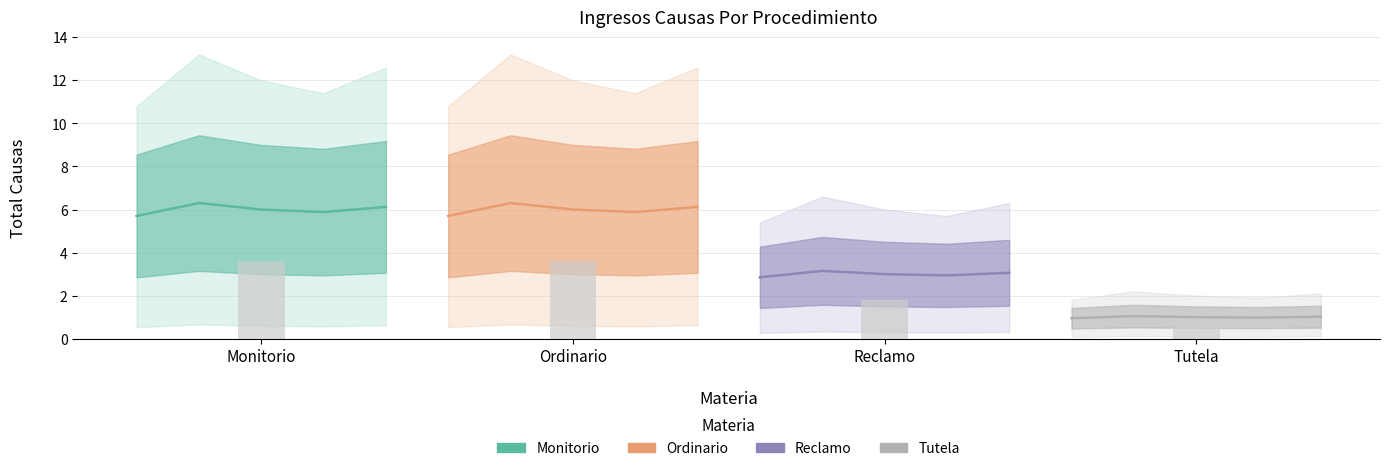

At which label does Reclamo reach its minimum?

Monitorio